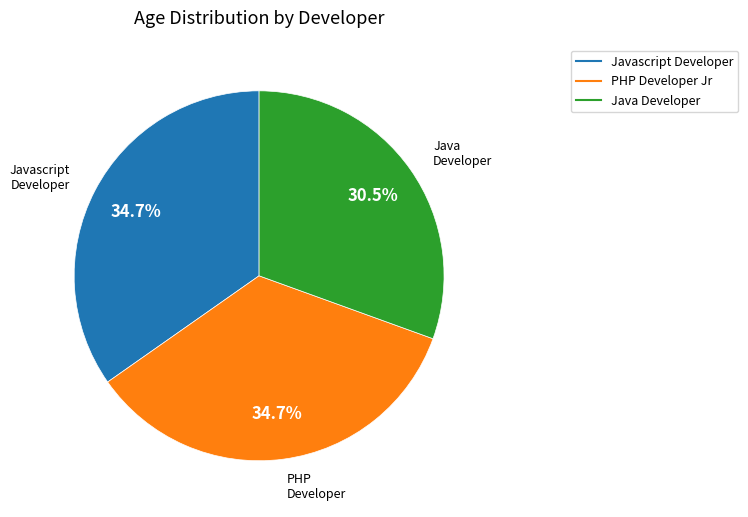

Is there any slice that represents more than half of the pie?

No